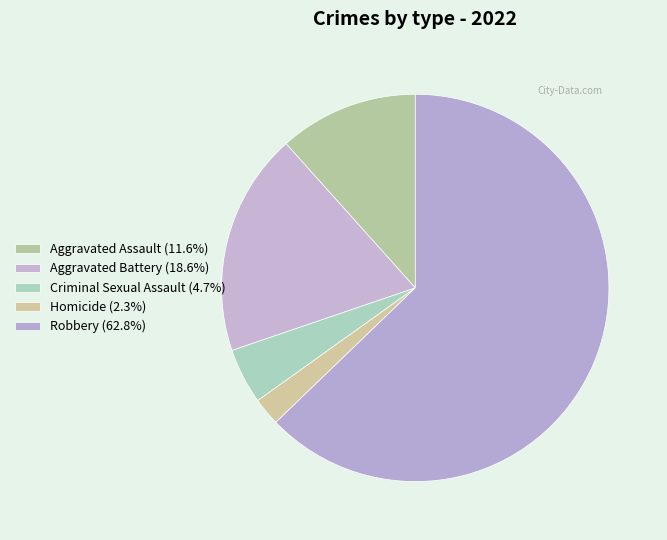

True or false: Homicide accounts for 2% of the total.

True